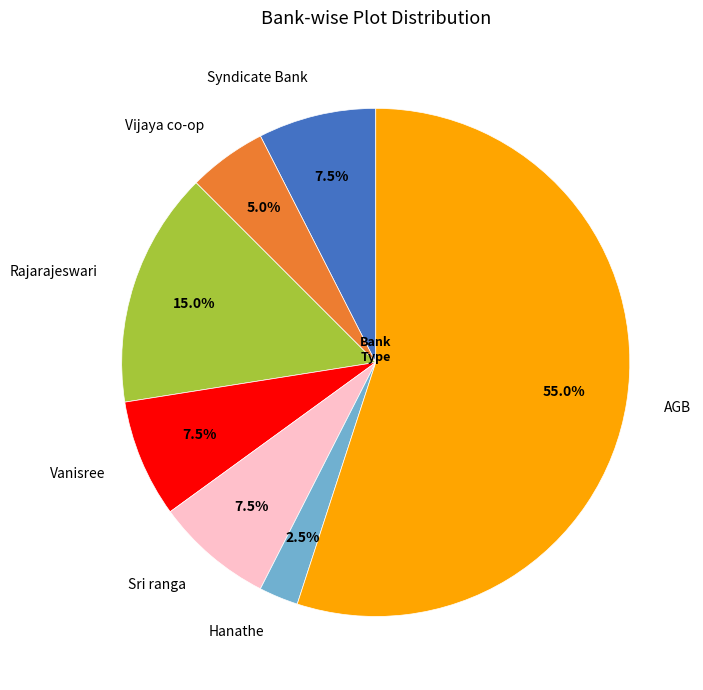

Which slice is the smallest?

Hanathe